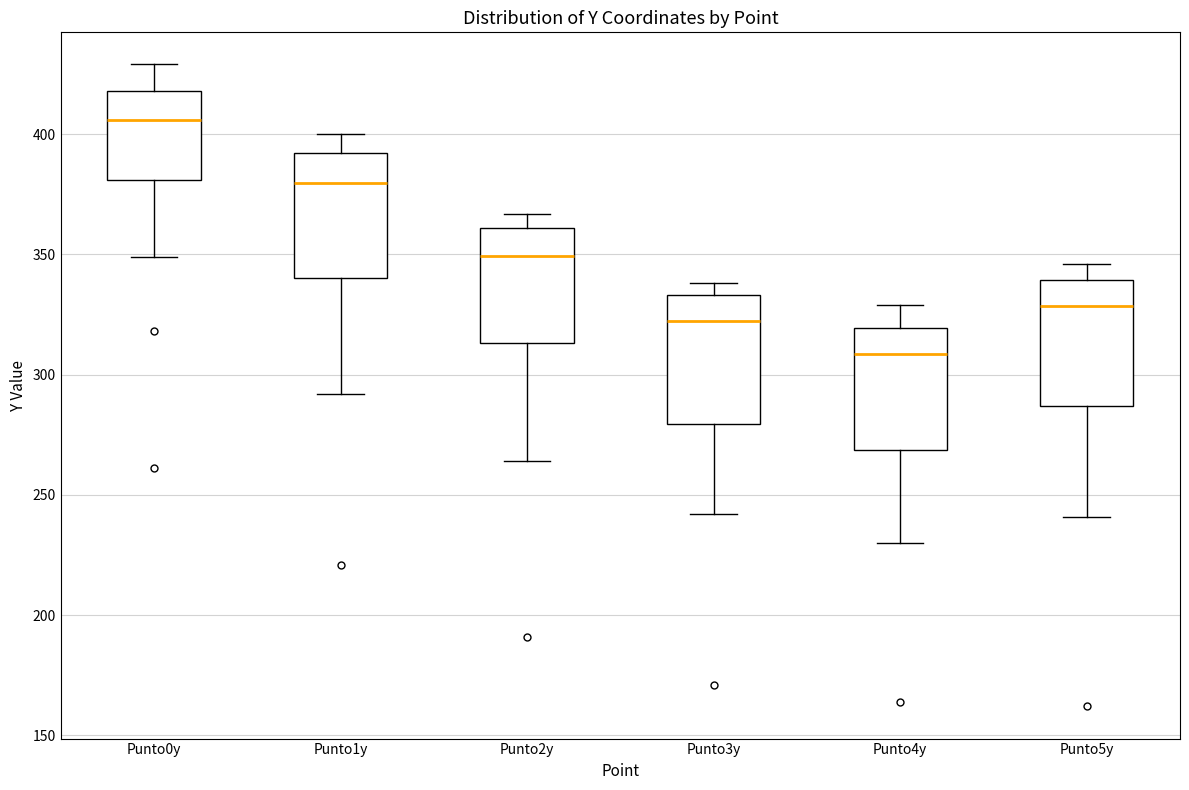

Which box has the highest median line?

Punto0y